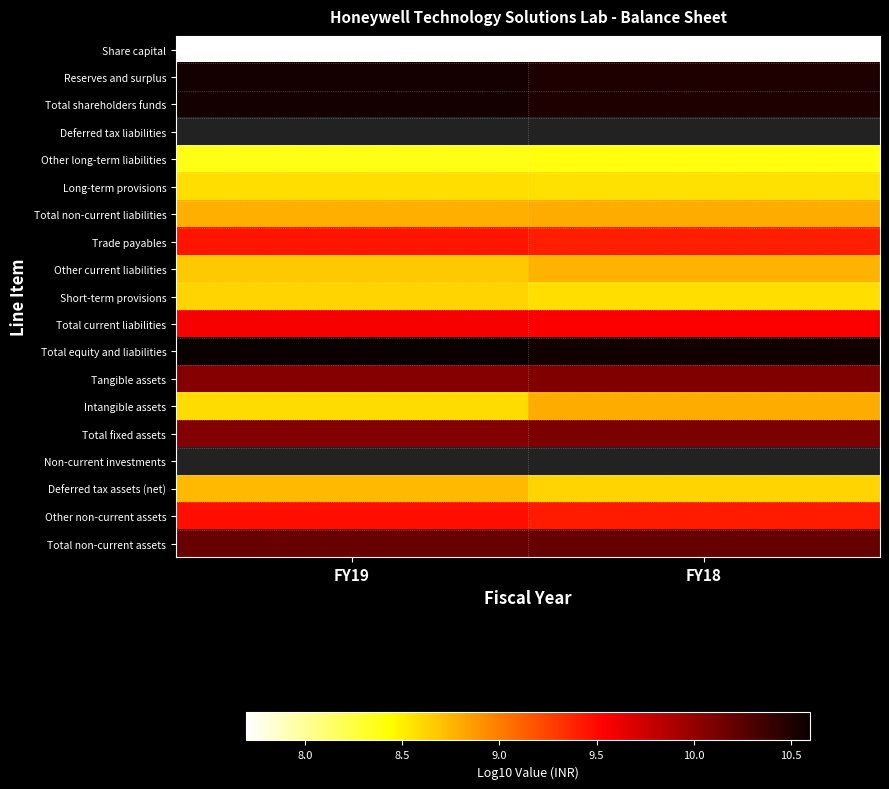

What is the difference between the highest and lowest values at FY18?

2.9